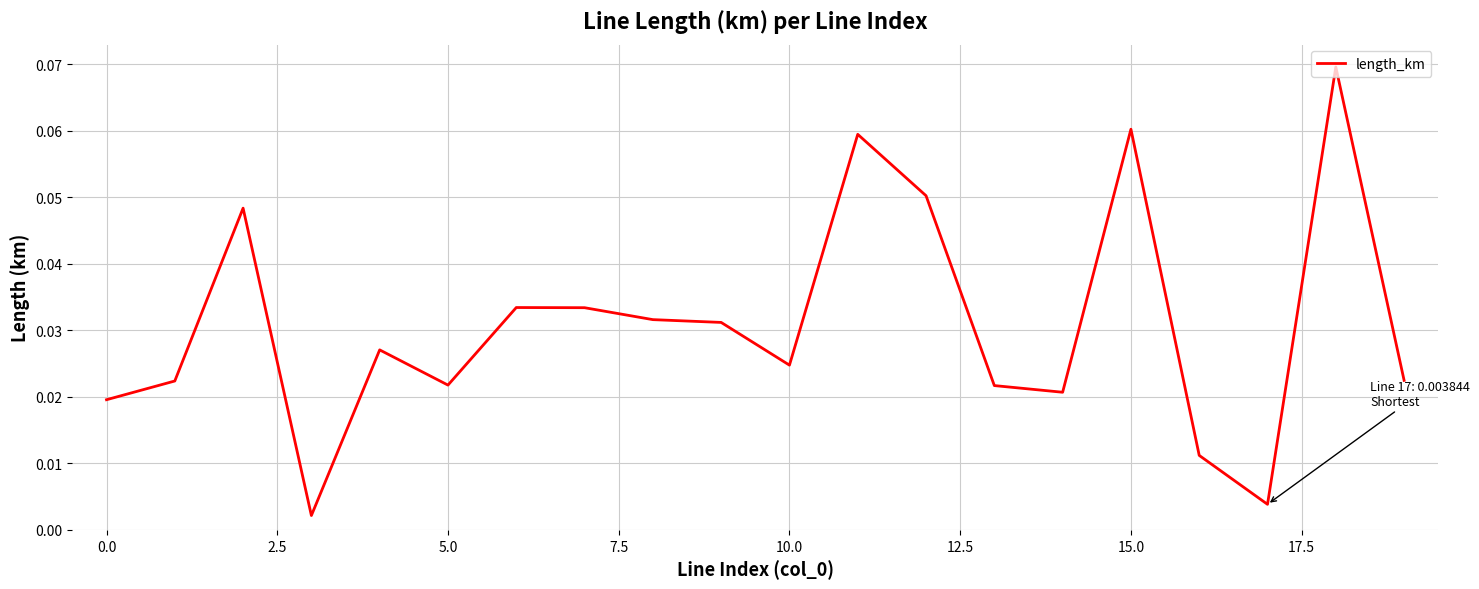

How many interior local peaks (higher than both neighbors) does the data have?

6